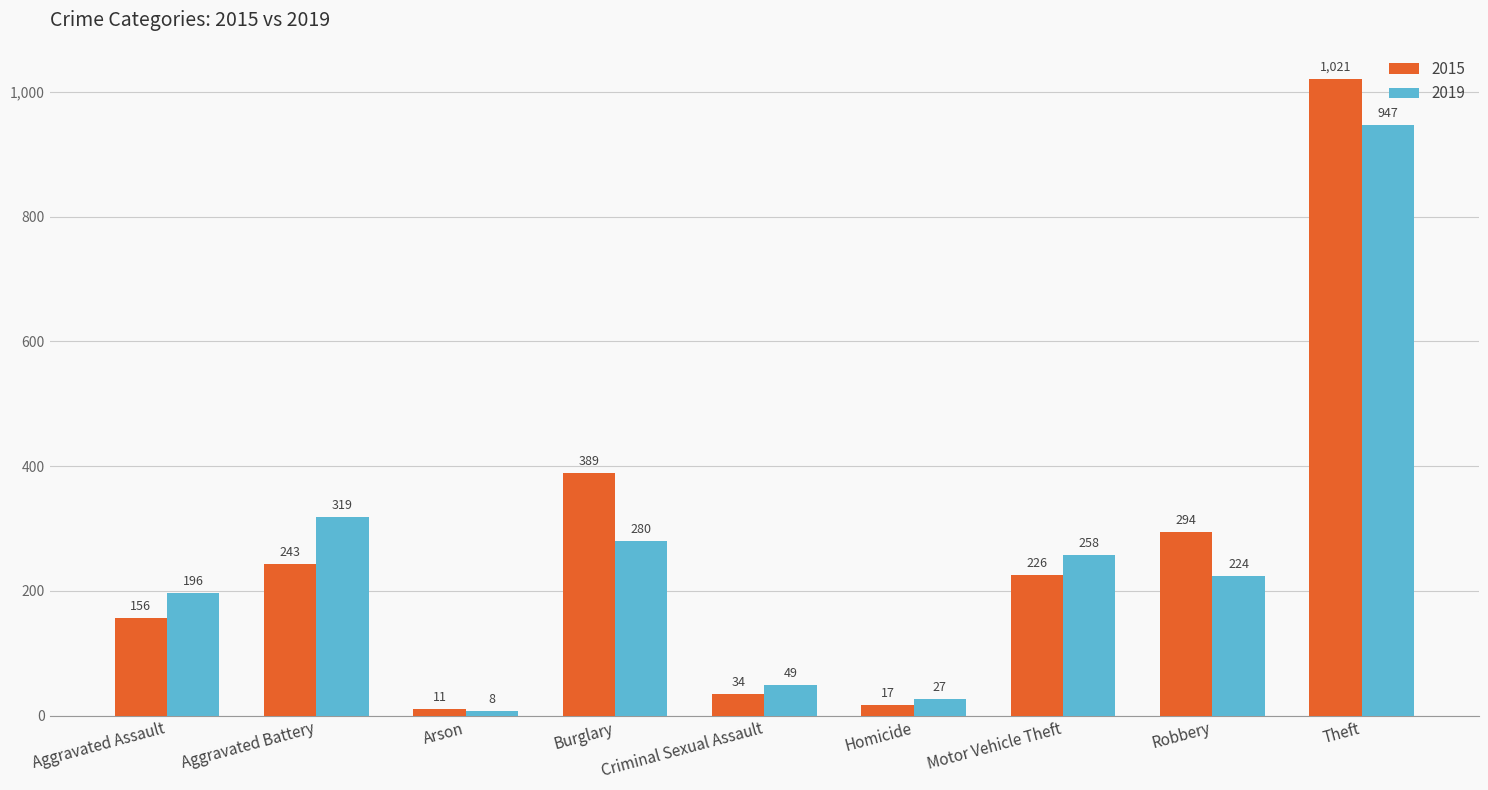

True or false: 2019 has a value of 27 at Homicide.

True